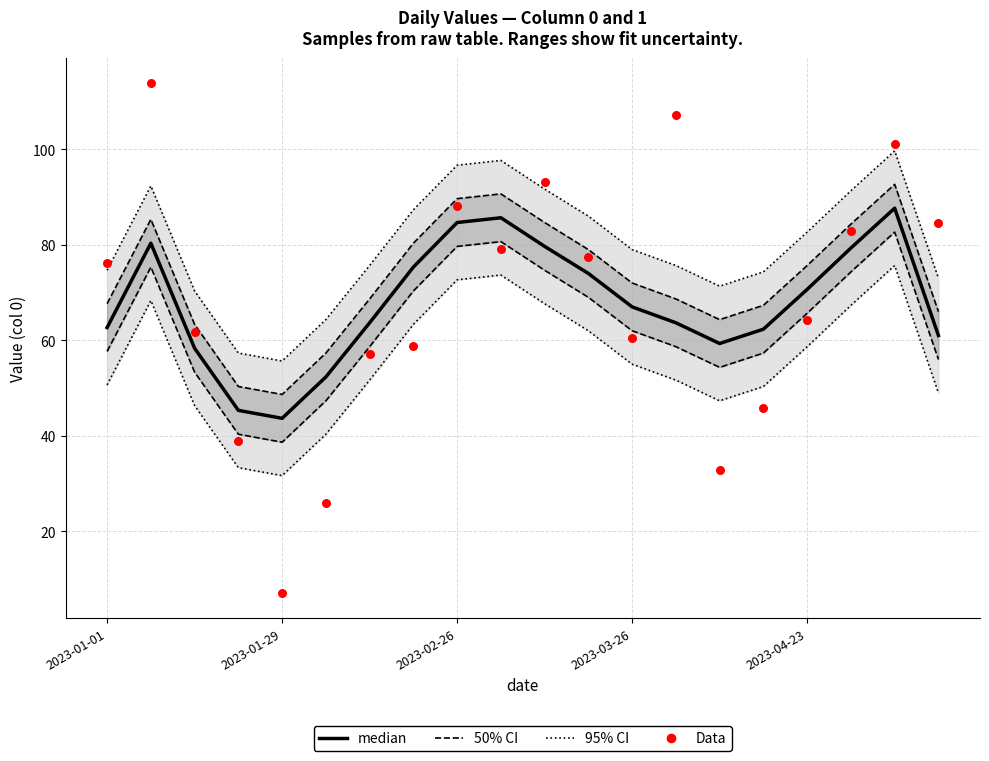

At how many categories does at least one series exceed 10?

20